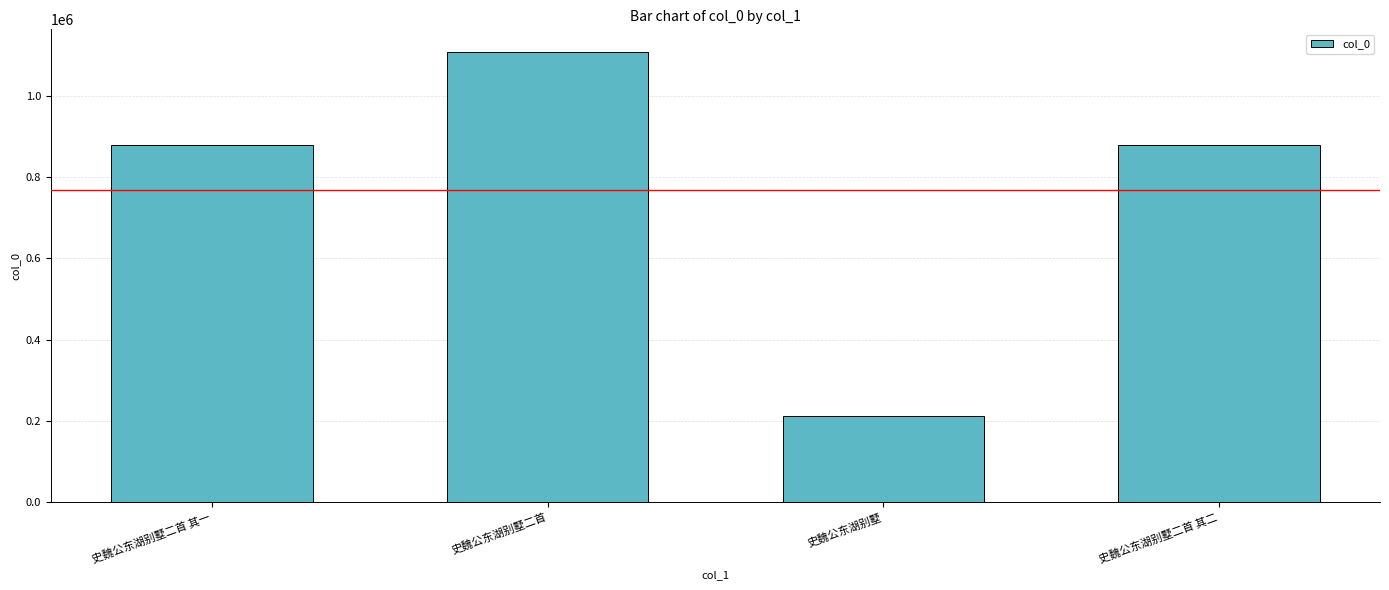

What value does the data have at 史魏公东湖别墅二首 其二, to the nearest 10?

879300